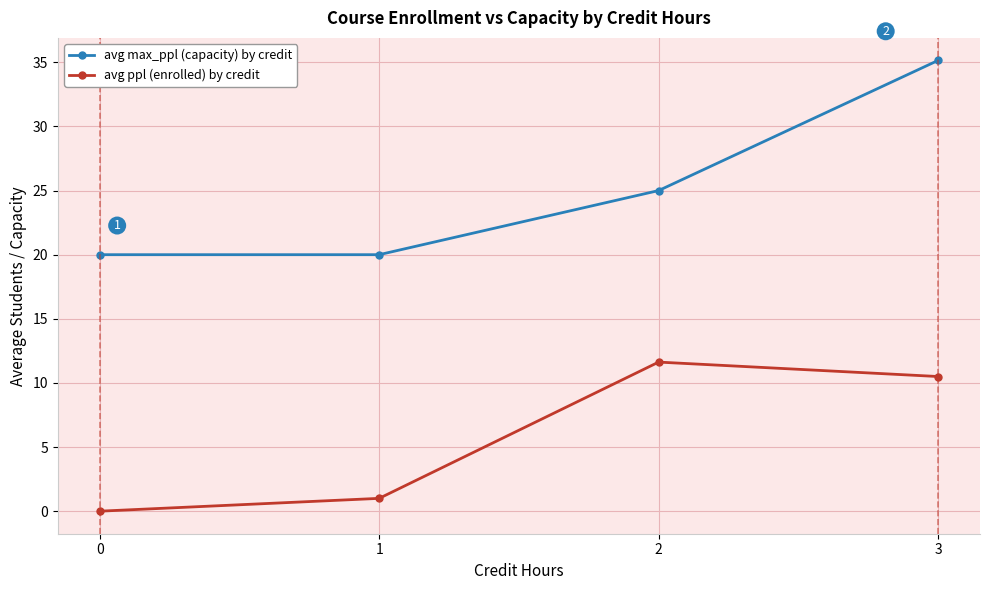

True or false: avg max_ppl (capacity) by credit and avg ppl (enrolled) by credit intersect in this chart.

False